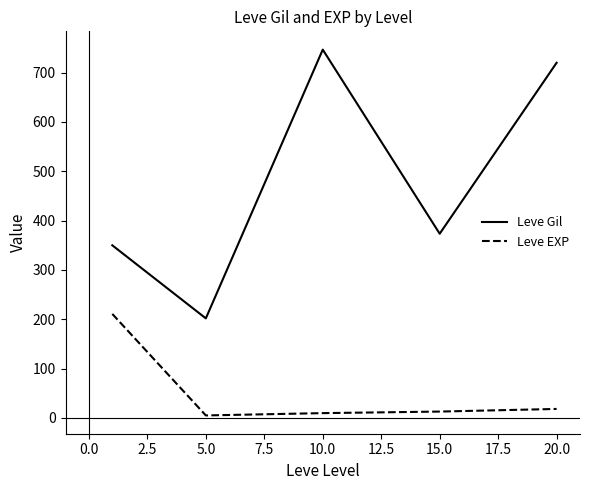

Is this an area chart (filled region under the line)?

No